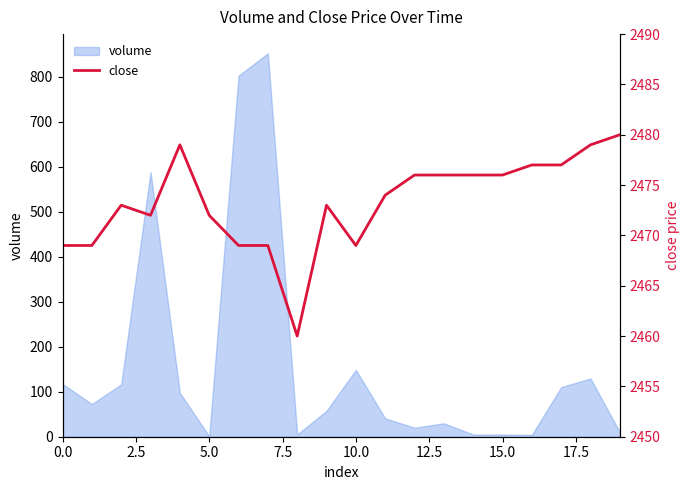

How many values are below 2474?

10